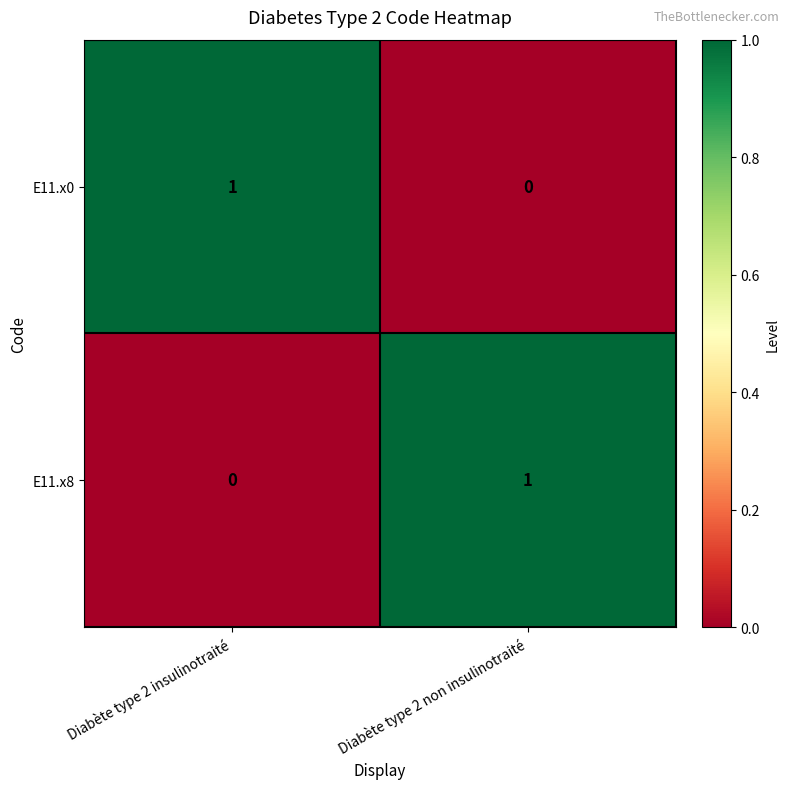

What is the total value across all series at Diabète type 2 non insulinotraité?

1